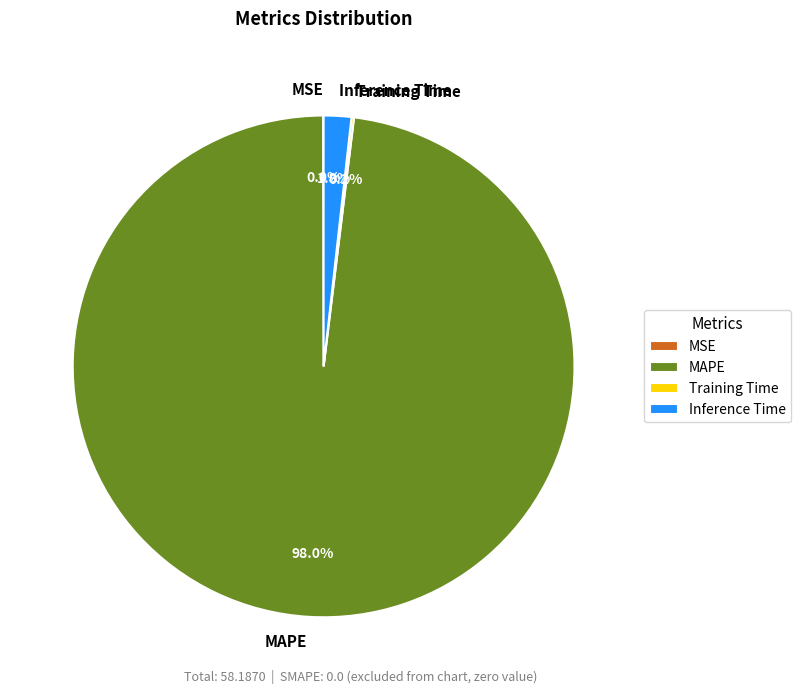

To the nearest percent, what is the average slice percentage?

25%